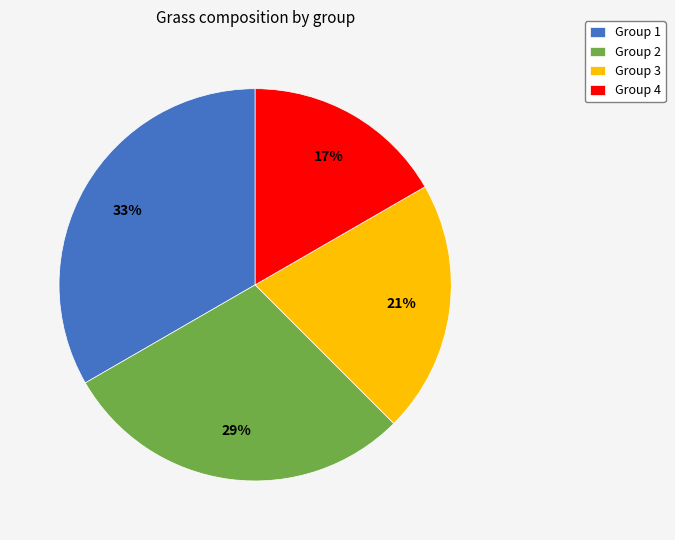

Between Group 2 and Group 3, which is larger?

Group 2